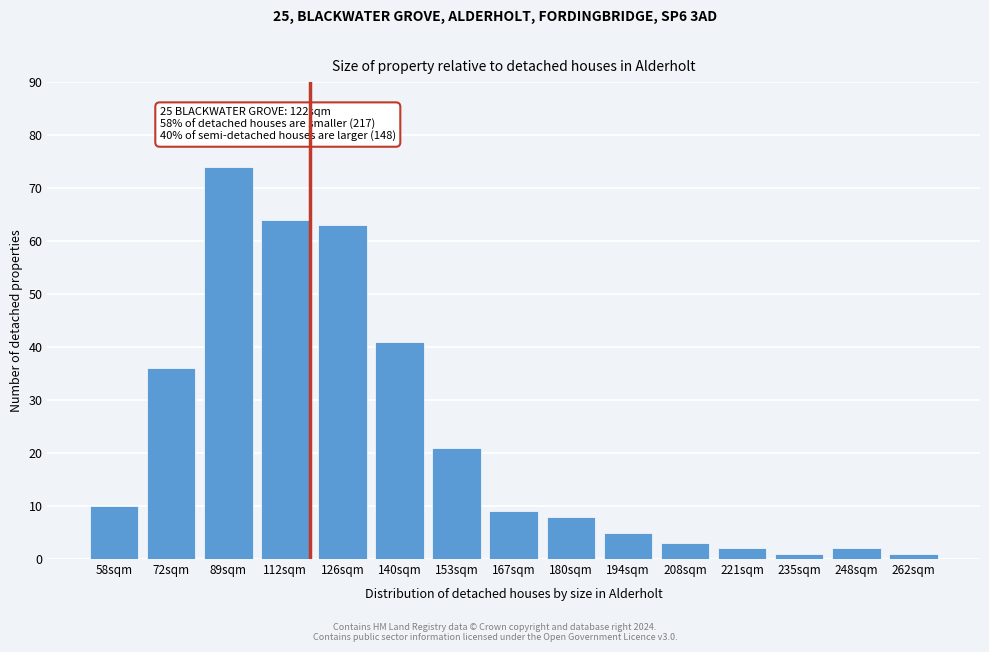

Reading left to right, what are all the values shown in this chart?

58sqm=10	72sqm=36	89sqm=74	112sqm=64	126sqm=63	140sqm=41	153sqm=21	167sqm=9	180sqm=8	194sqm=5	208sqm=3	221sqm=2	235sqm=1	248sqm=2	262sqm=1